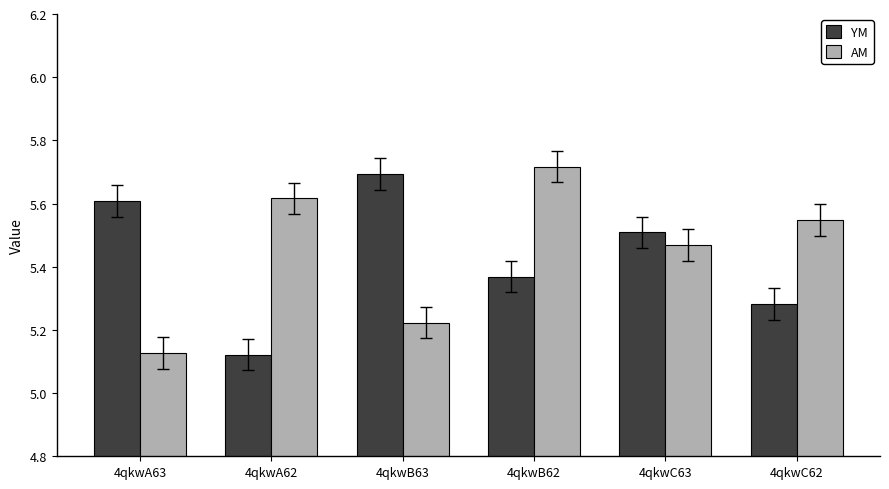

How many bars are there in total?

12